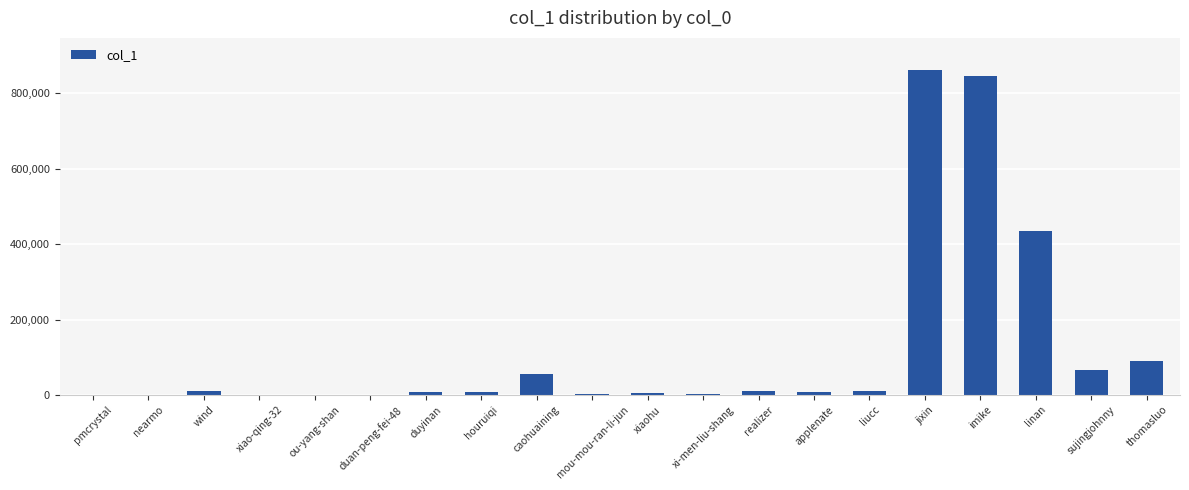

Is it true that the value at thomasluo is 151418?

False